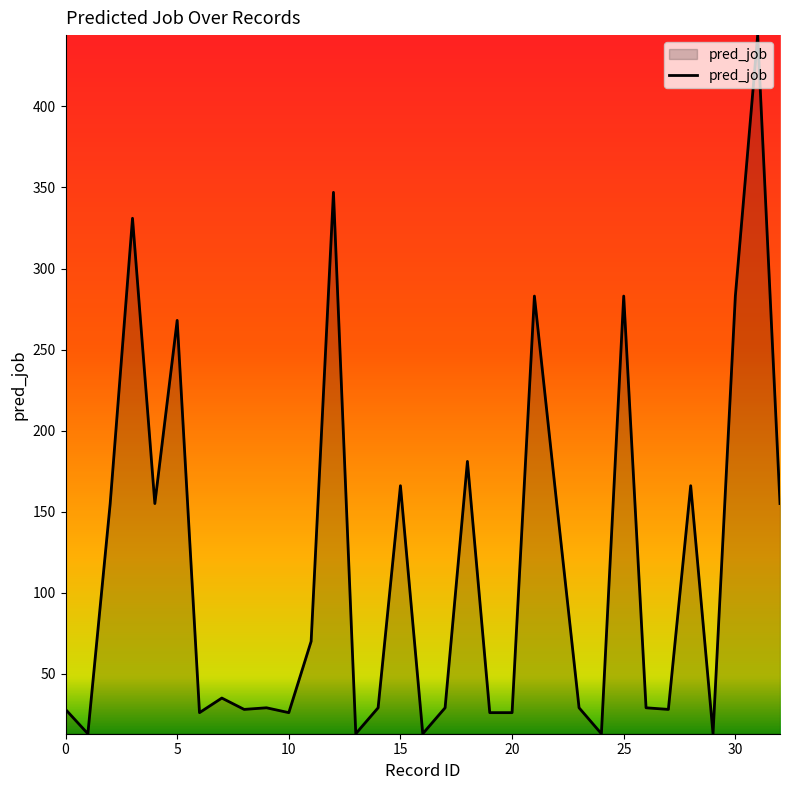

Does the chart display data point markers on the line(s)?

No